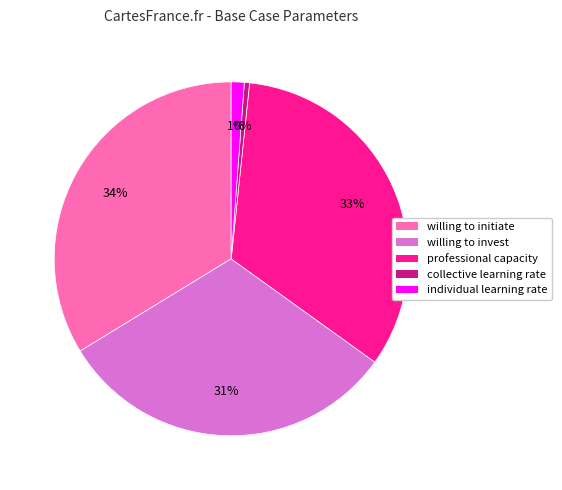

Which has a higher value, individual learning rate or collective learning rate?

individual learning rate